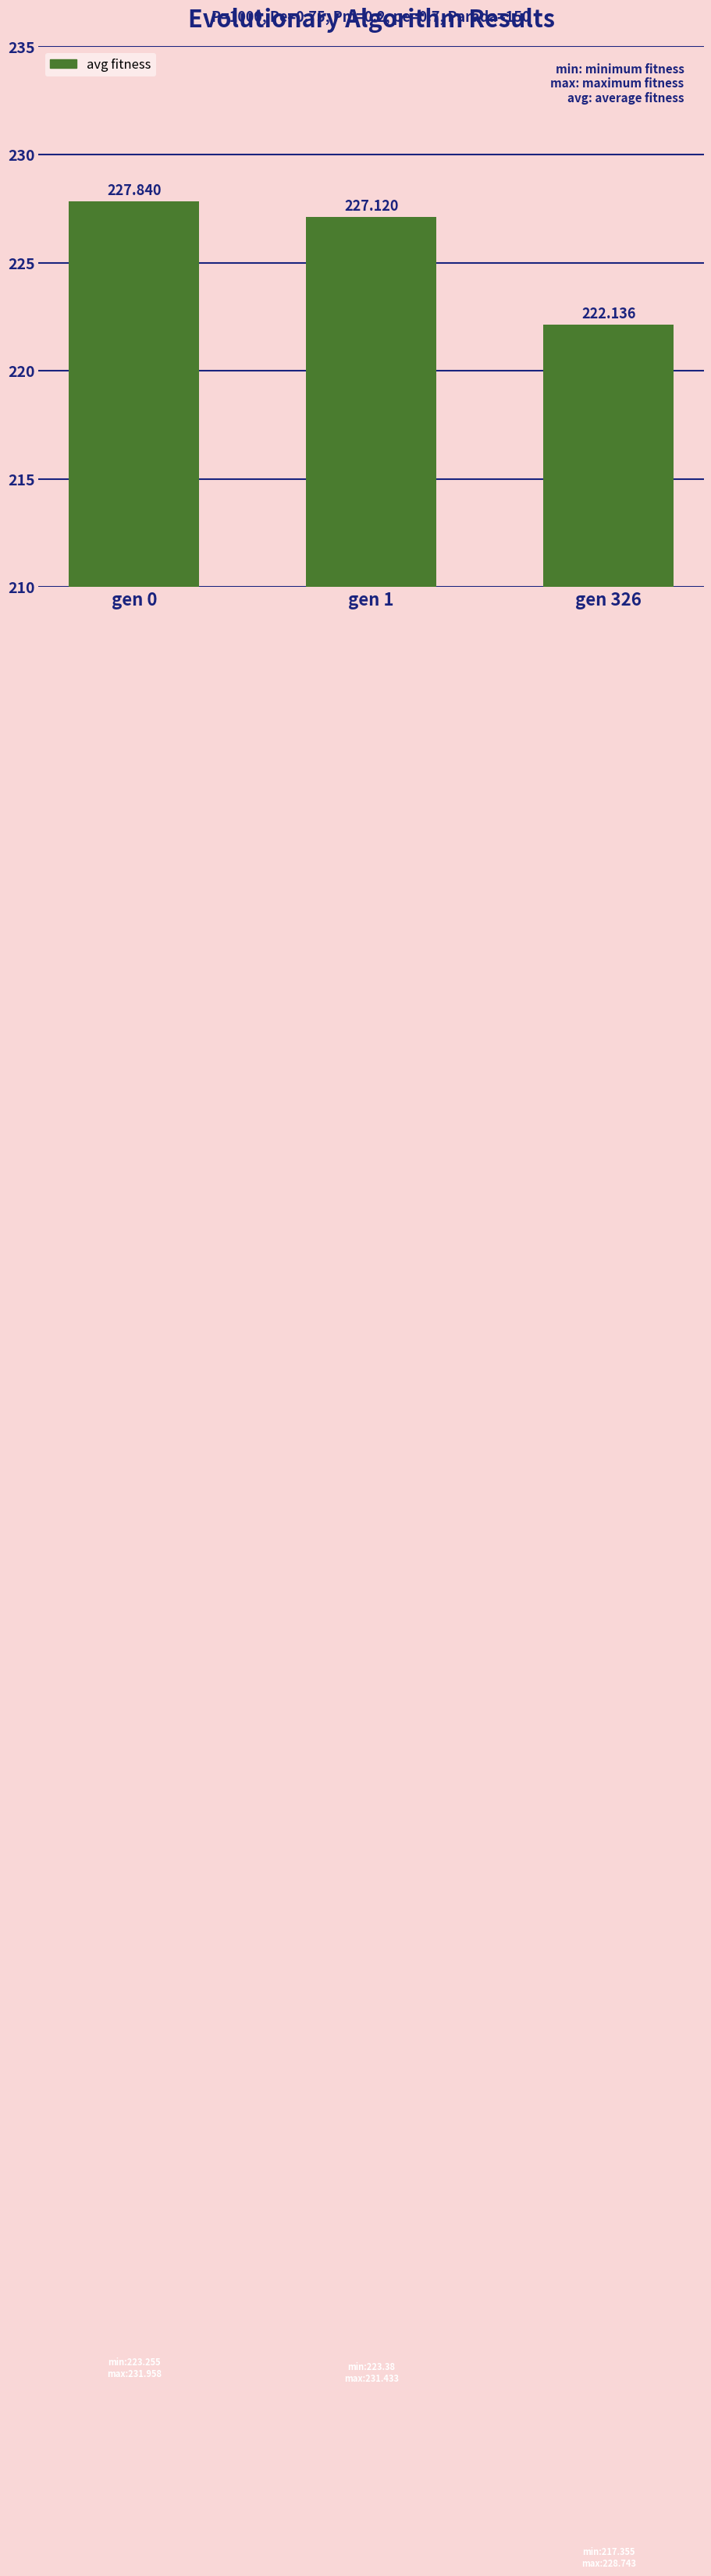

What is the value of the 1st bar from the left?

227.8